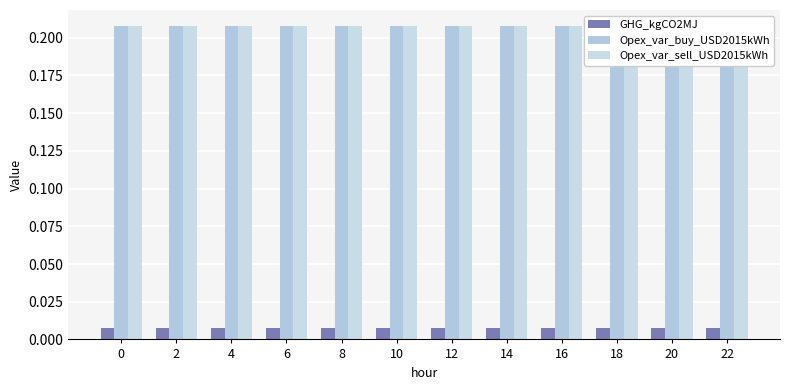

Reading right to left, list all the values displayed in this chart.

GHG_kgCO2MJ: 22=0.0	20=0.0	18=0.0	16=0.0	14=0.0	12=0.0	10=0.0	8=0.0	6=0.0	4=0.0	2=0.0	0=0.0
Opex_var_buy_USD2015kWh: 22=0.2	20=0.2	18=0.2	16=0.2	14=0.2	12=0.2	10=0.2	8=0.2	6=0.2	4=0.2	2=0.2	0=0.2
Opex_var_sell_USD2015kWh: 22=0.2	20=0.2	18=0.2	16=0.2	14=0.2	12=0.2	10=0.2	8=0.2	6=0.2	4=0.2	2=0.2	0=0.2